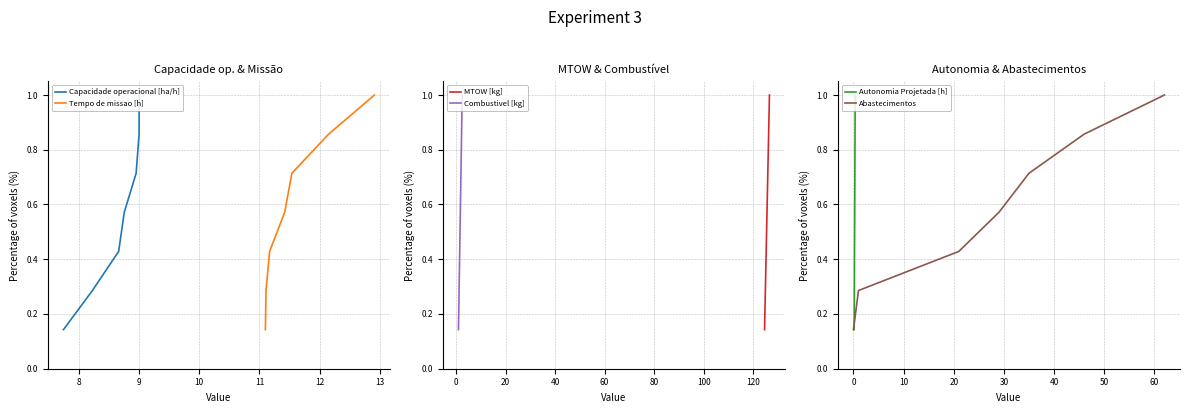

What is the sum of the Autonomia Projetada [h] values at 13 and 8?

1.3